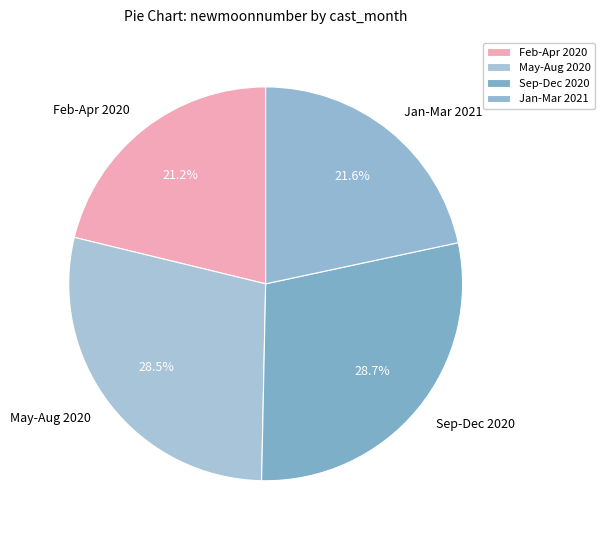

What percentage do Jan-Mar 2021 and Sep-Dec 2020 together represent?

50.3%